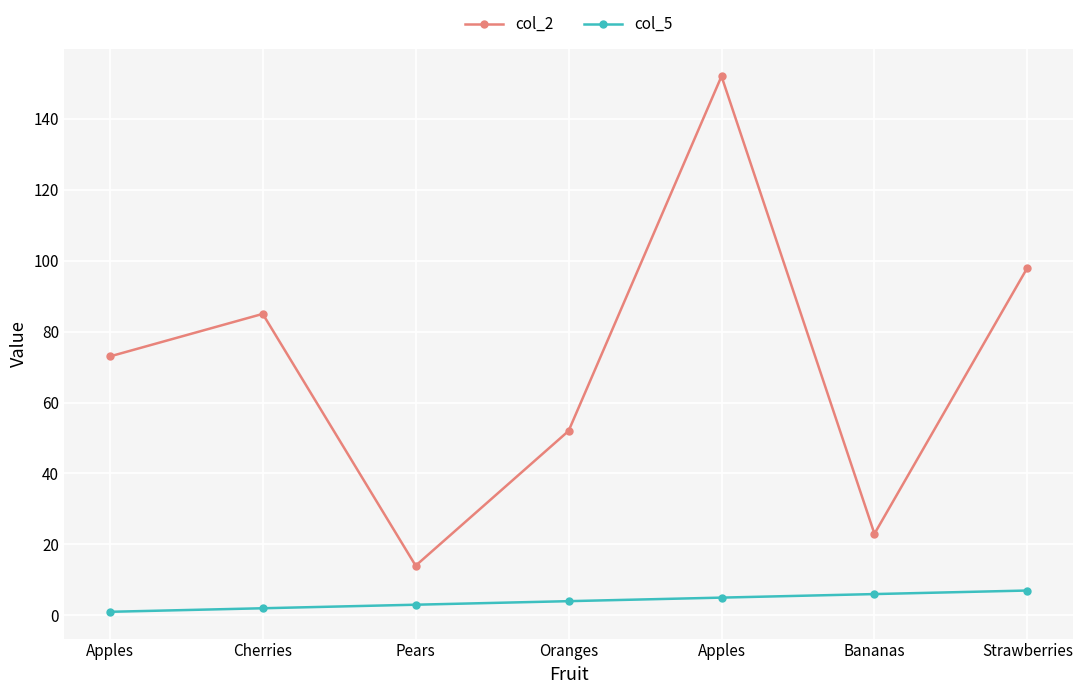

How many data points in col_2 are less than 73?

3